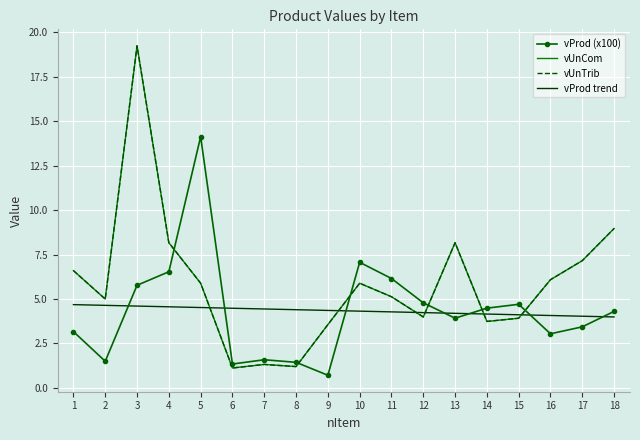

What is the average value of the vProd trend series?

4.3